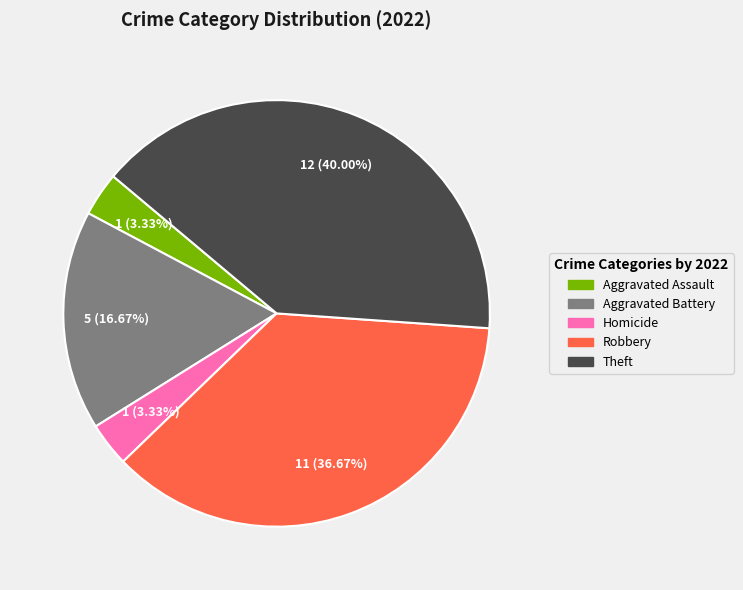

The Homicide slice represents 3% of the pie. True or false?

True